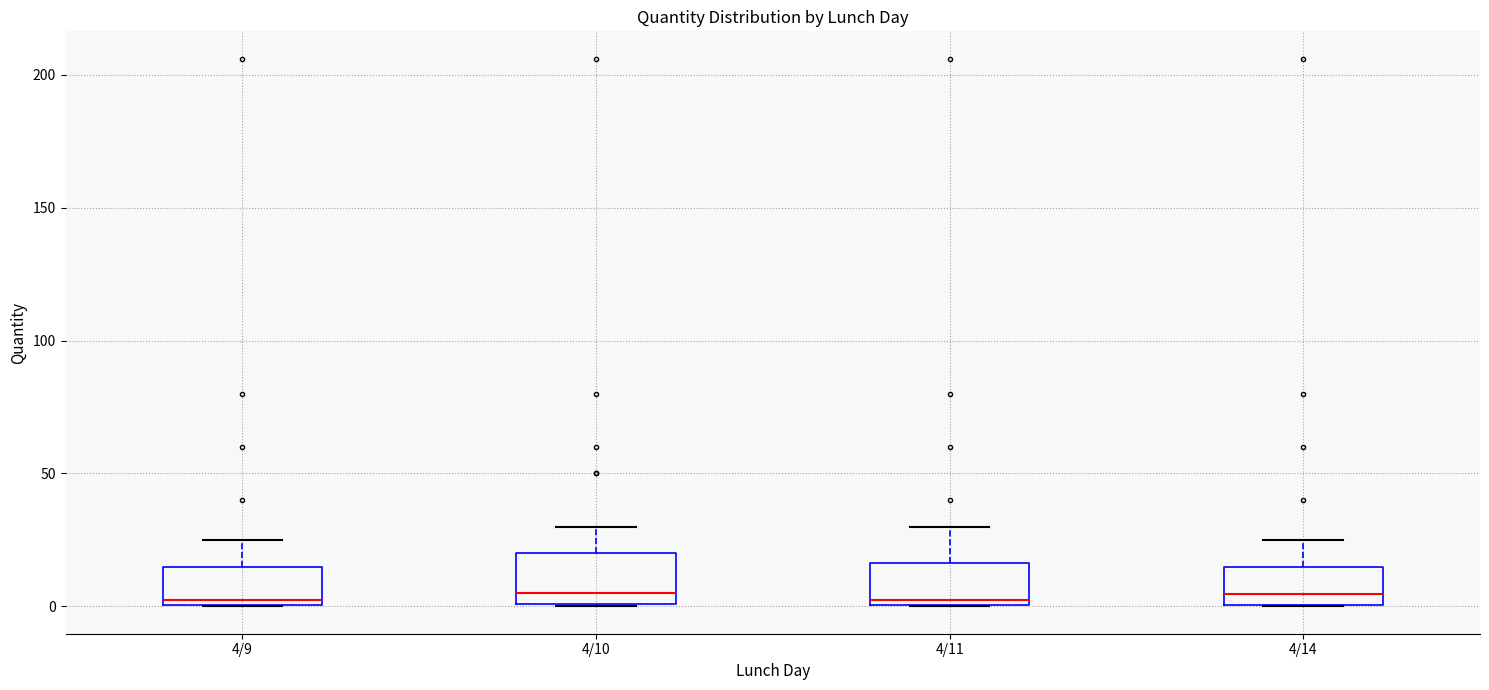

Reading left to right, transcribe this box plot: for each box, give where its median line is, the range the box spans, and where its two whiskers end, as read against the y-axis. The values are not printed on the chart, so give them approximately, as read against the axis.

4/9: median 5, box 0 to 15, whiskers 0 to 25
4/10: median 5, box 0 to 20, whiskers 0 to 30
4/11: median 0 (just above the box's lower edge), box 0 to 15, whiskers 0 to 30
4/14: median 5, box 0 to 15, whiskers 0 to 25